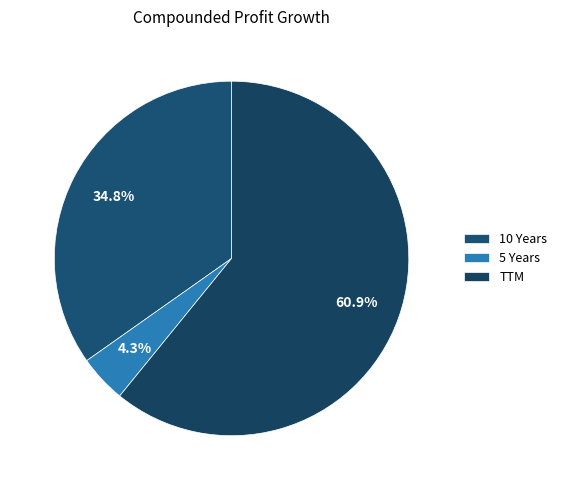

Count the number of slices in the pie.

3